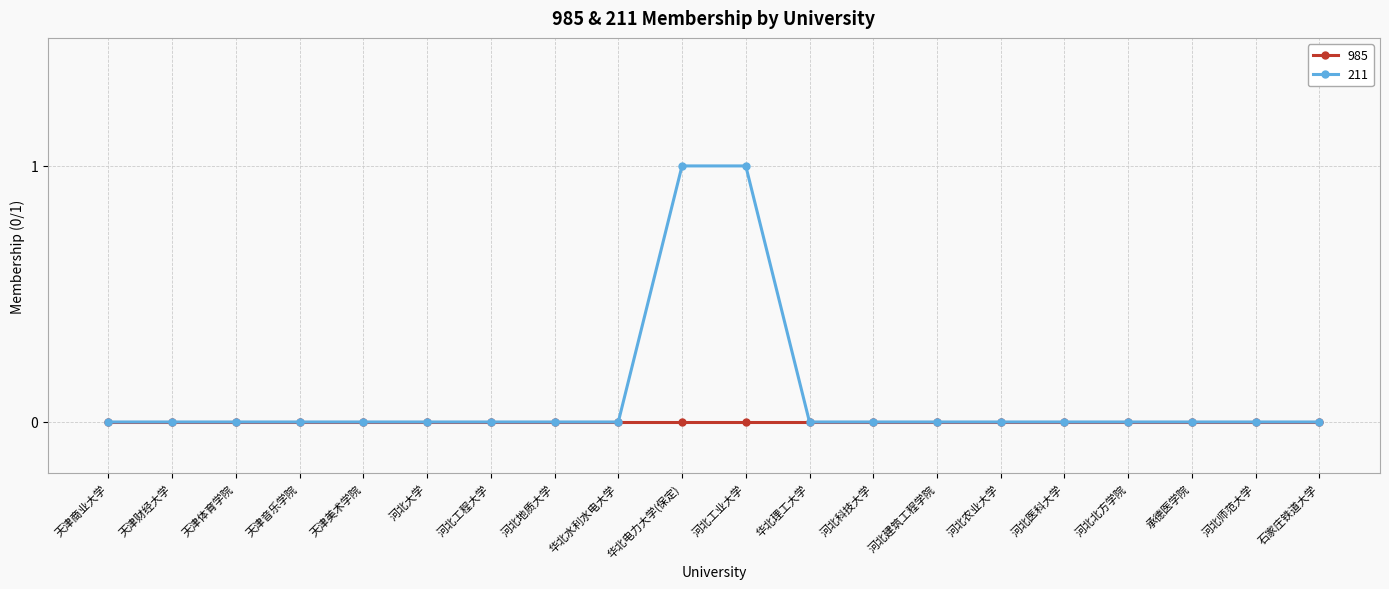

True or false: 985 has a value of 0 at 河北科技大学.

True